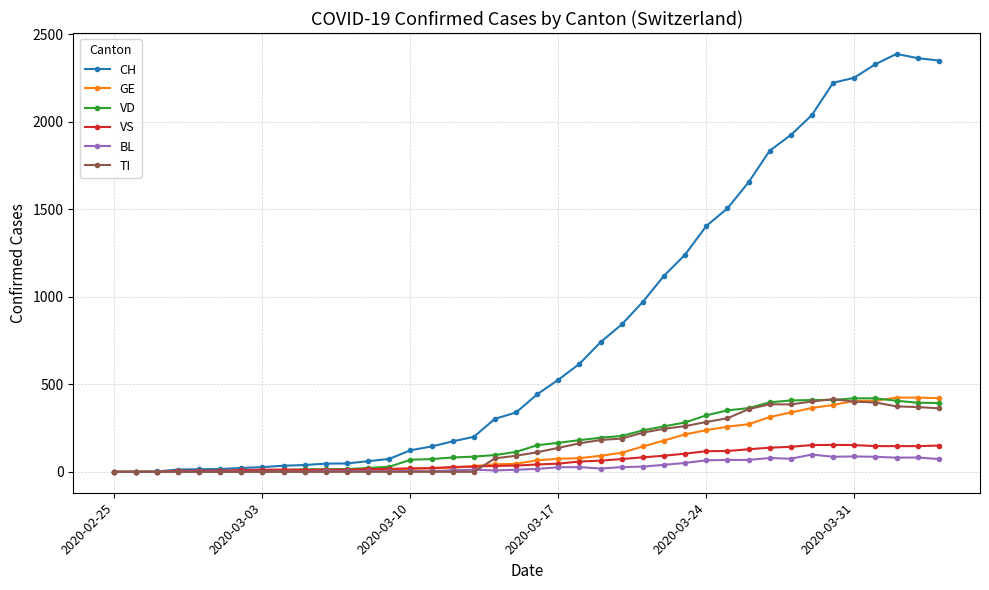

Which series has the widest spread of values?

CH